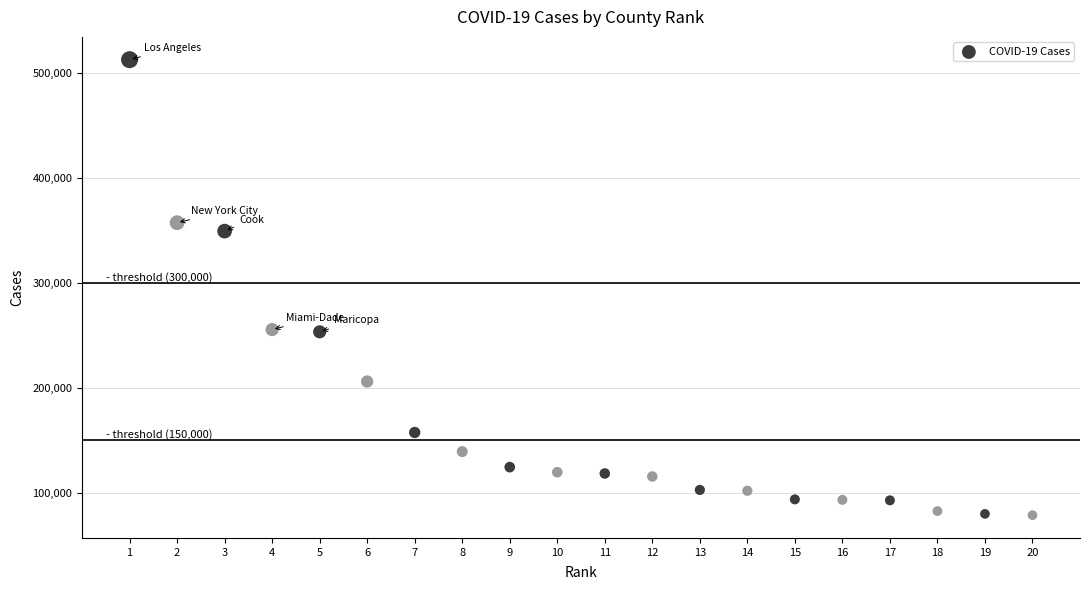

What is the range of Y values (max minus min)?

434599